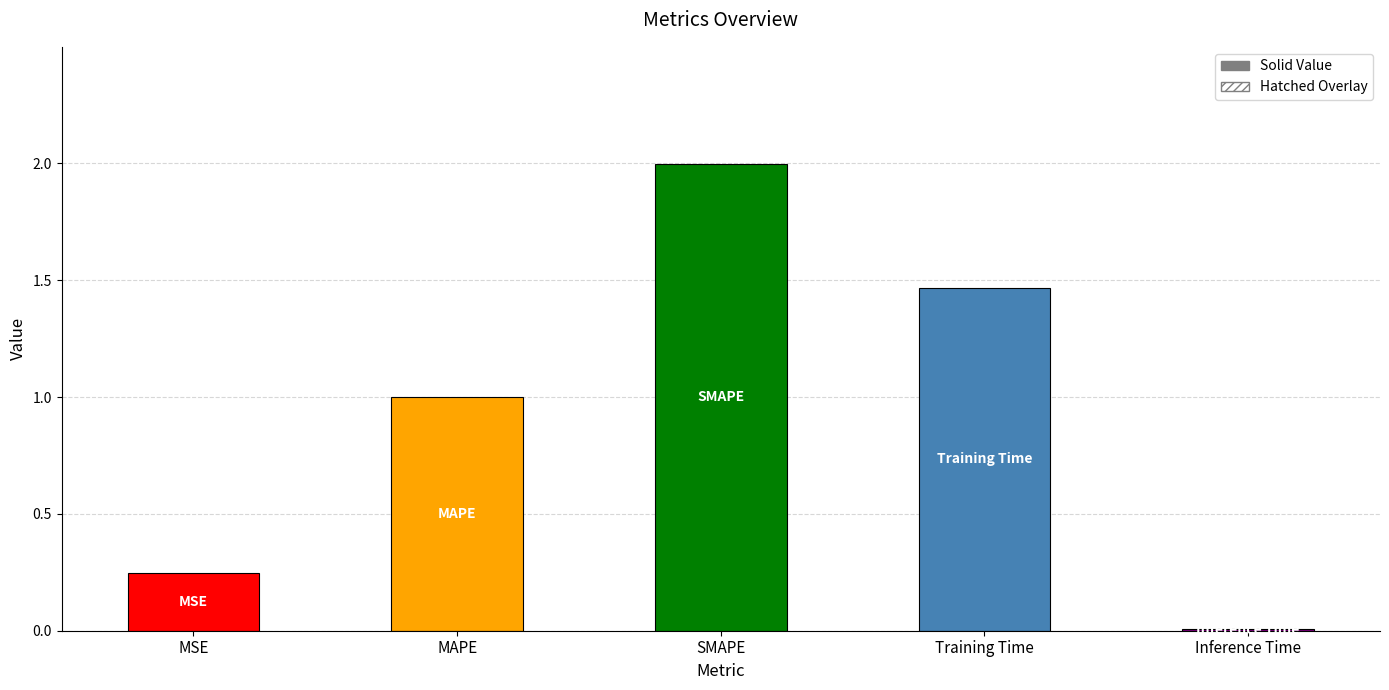

What is the difference between the second highest and second lowest values?

1.2